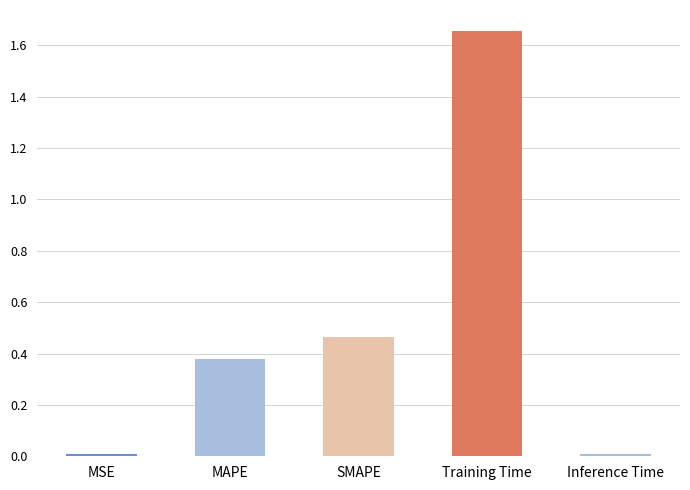

How many bars are there in total?

5